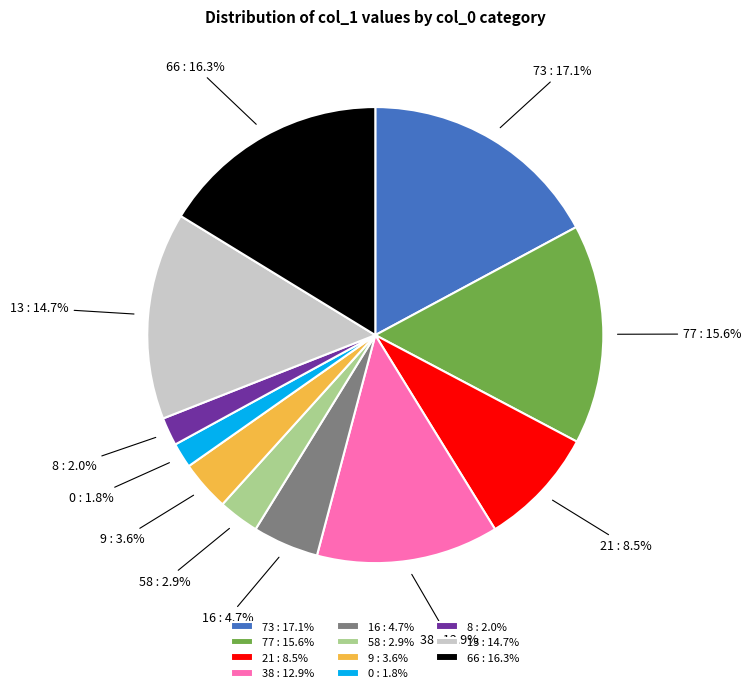

To the nearest percent, what percentage of the pie is 16?

5%